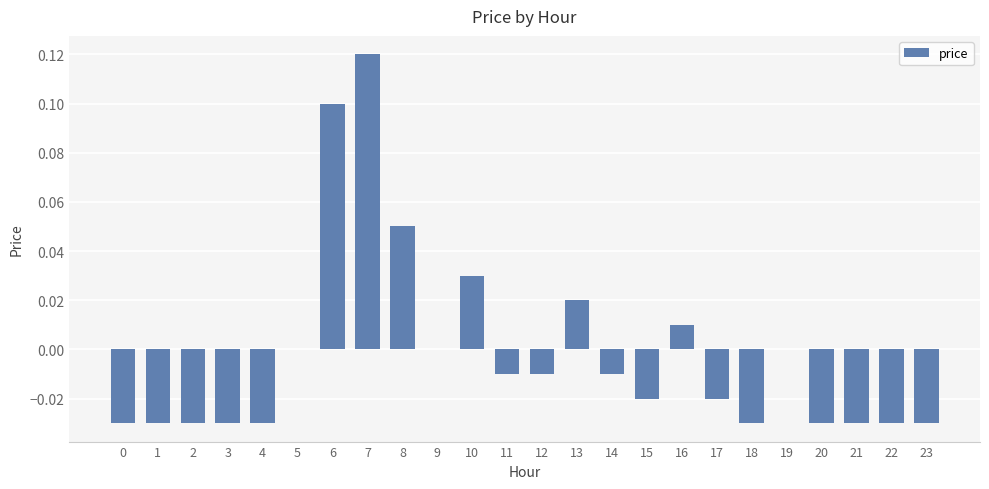

Is it true that the value at 5 is 0.0?

True